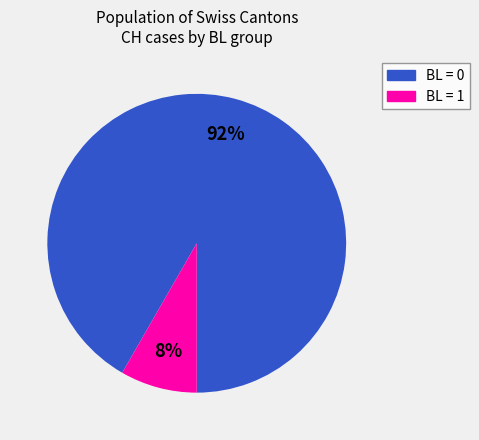

Does any single category account for the majority?

Yes